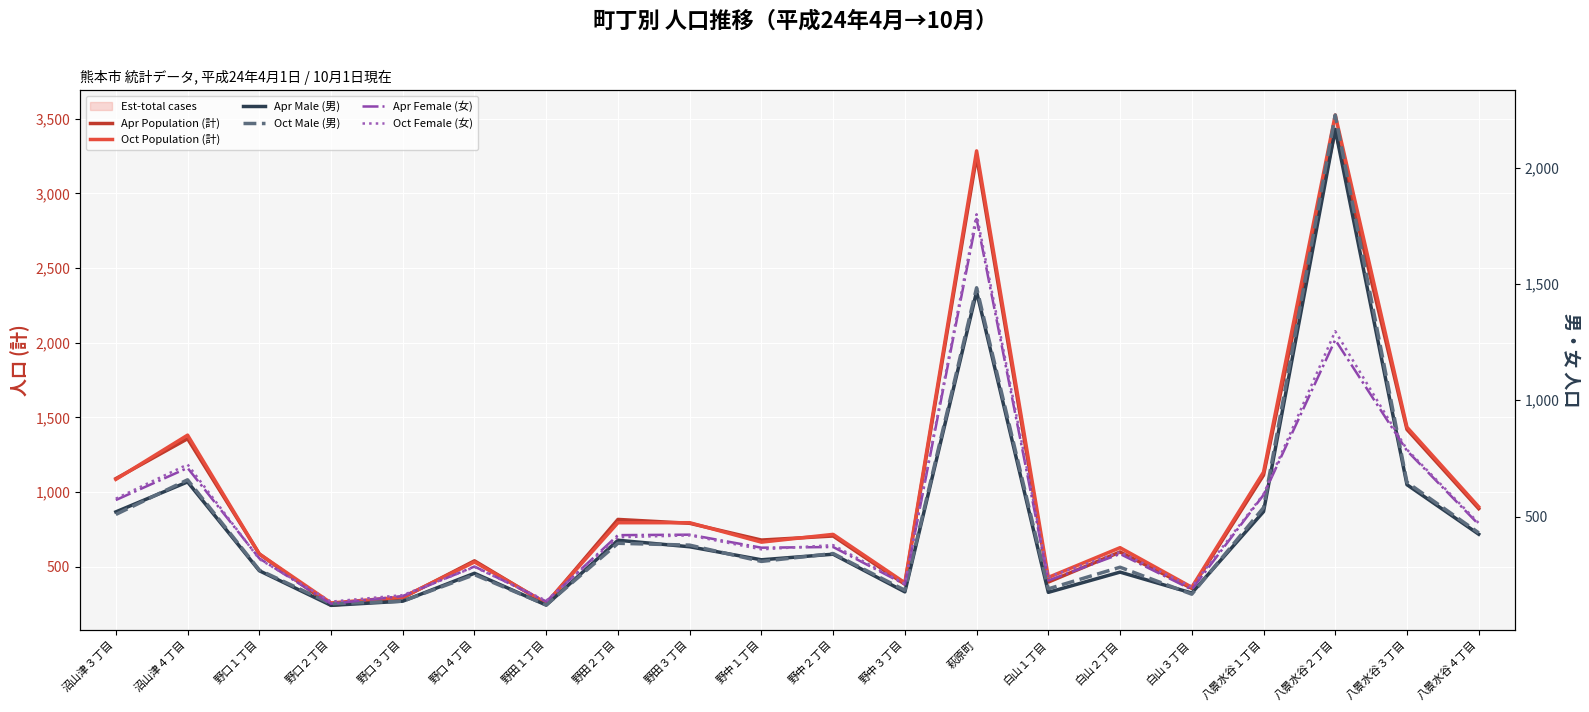

How many lines are shown in the chart?

6